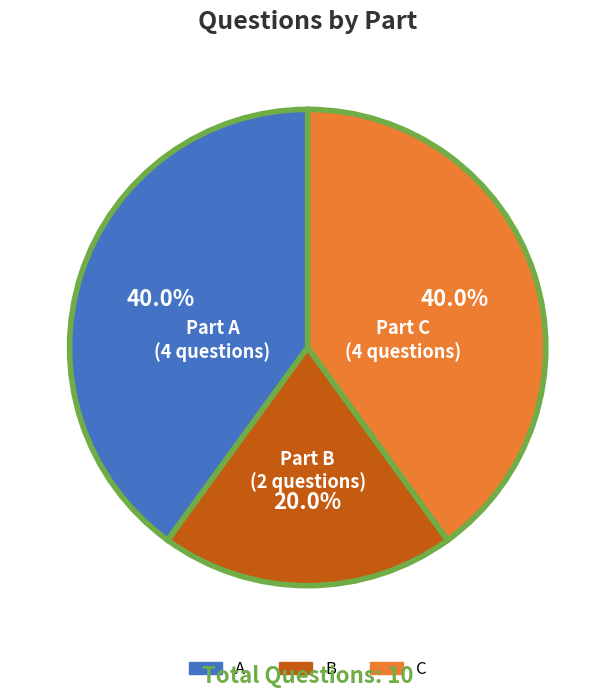

What is the smallest slice in the pie chart?

B